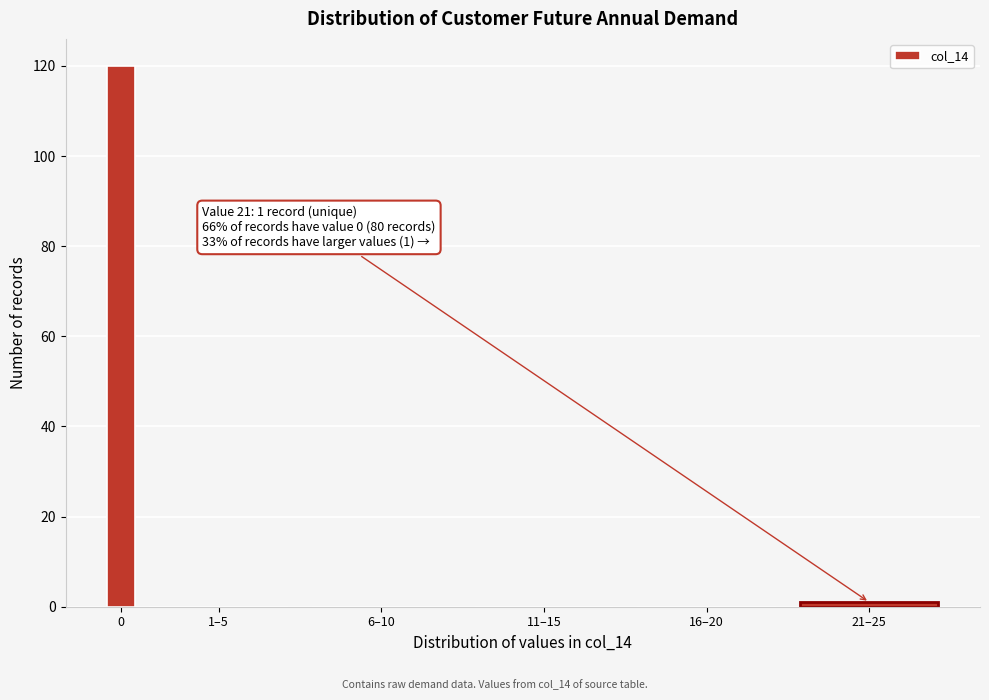

Reading left to right, what are all the values shown in this chart?

0=120	1–5=0	6–10=0	11–15=0	16–20=0	21–25=1